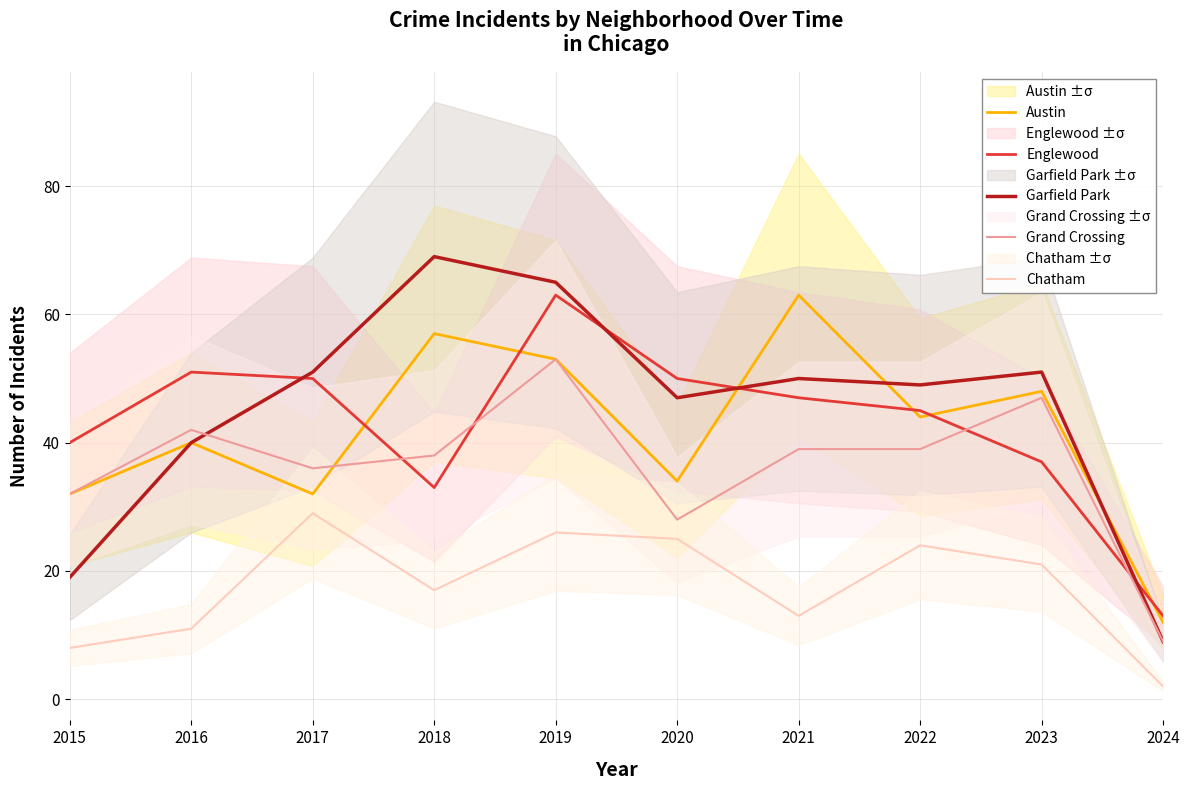

What is the spread (max minus min) of values at 2020?

25